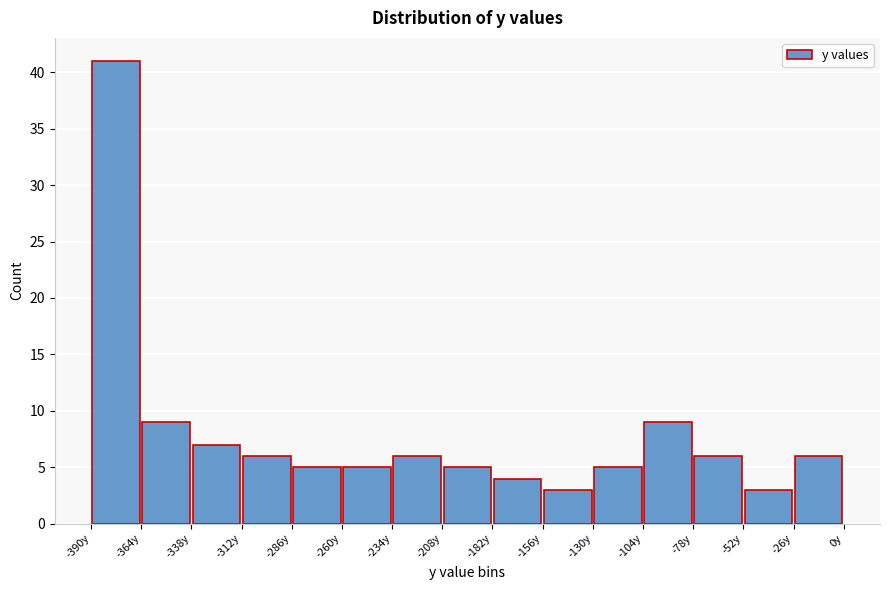

Reading left to right, transcribe this chart: for each bar, give the range it covers on the x-axis and its height. Neither the bar edges nor the heights are printed on the chart, so give them approximately, as read against the axes.

-390 to -365: 41
-365 to -340: 9
-340 to -310: 7
-310 to -285: 6
-285 to -260: 5
-260 to -235: 5
-235 to -210: 6
-210 to -180: 5
-180 to -155: 4
-155 to -130: 3
-130 to -105: 5
-105 to -80: 9
-80 to -50: 6
-50 to -25: 3
-25 to 0: 6